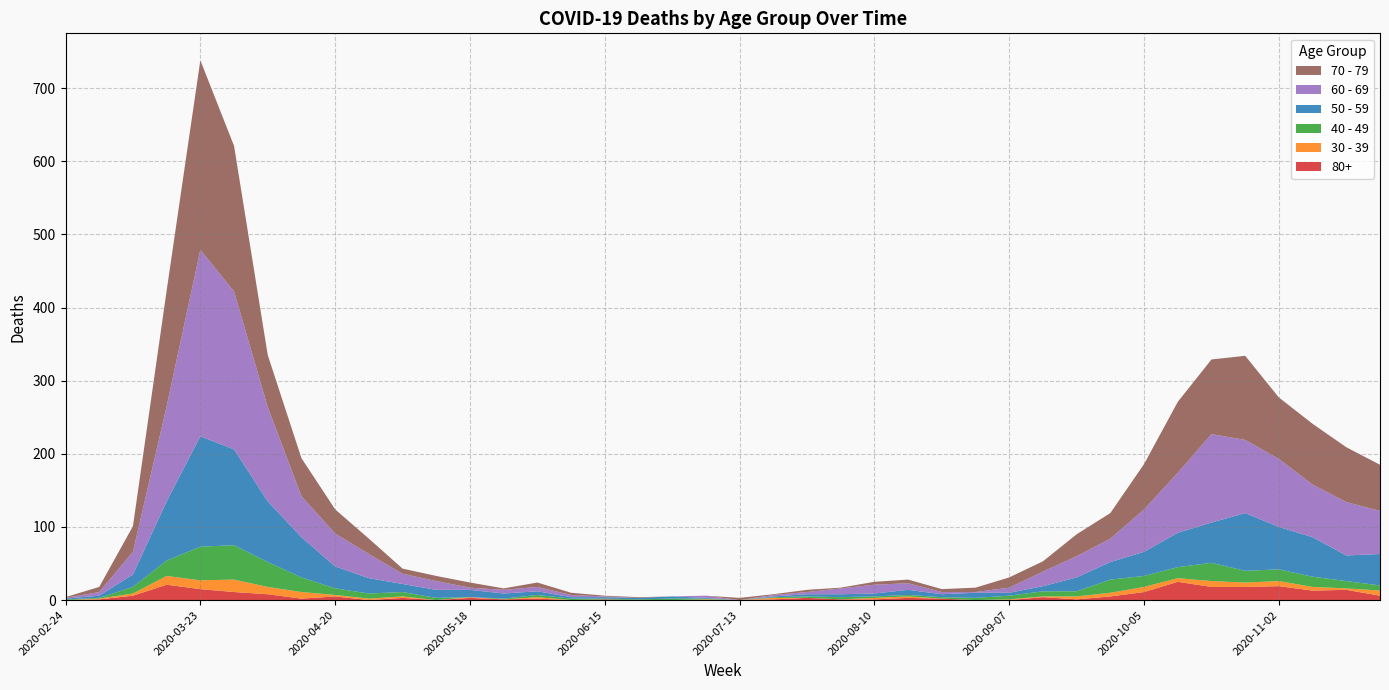

Reading right to left, transcribe all the data shown in this chart.

80+: 6	14	13	19	18	18	25	11	5	1	4	0	0	2	3	1	1	3	1	0	0	0	0	1	0	2	1	3	0	3	0	5	2	8	11	15	21	6	1	0
30 - 39: 7	2	5	7	6	8	5	7	5	4	1	1	0	0	2	2	0	0	2	0	1	0	0	0	0	2	0	1	0	2	2	2	9	10	17	12	12	3	1	0
40 - 49: 7	10	14	16	16	25	15	15	18	7	7	5	3	2	2	2	3	2	1	0	1	2	1	1	2	3	1	0	3	6	7	9	20	34	47	46	21	9	1	1
50 - 59: 43	35	54	58	79	55	47	33	24	19	7	4	7	4	7	4	4	3	1	0	1	3	2	2	2	5	7	10	11	11	21	30	55	83	131	151	81	17	3	1
60 - 69: 59	73	72	93	100	121	82	58	32	29	20	7	1	3	9	12	8	3	2	0	3	0	0	1	3	6	5	3	12	14	33	45	56	129	216	255	130	31	5	1
70 - 79: 63	75	83	84	115	102	97	62	35	30	14	14	6	4	5	4	1	3	1	3	0	0	1	1	3	6	2	7	7	7	21	33	52	71	199	259	158	35	7	1